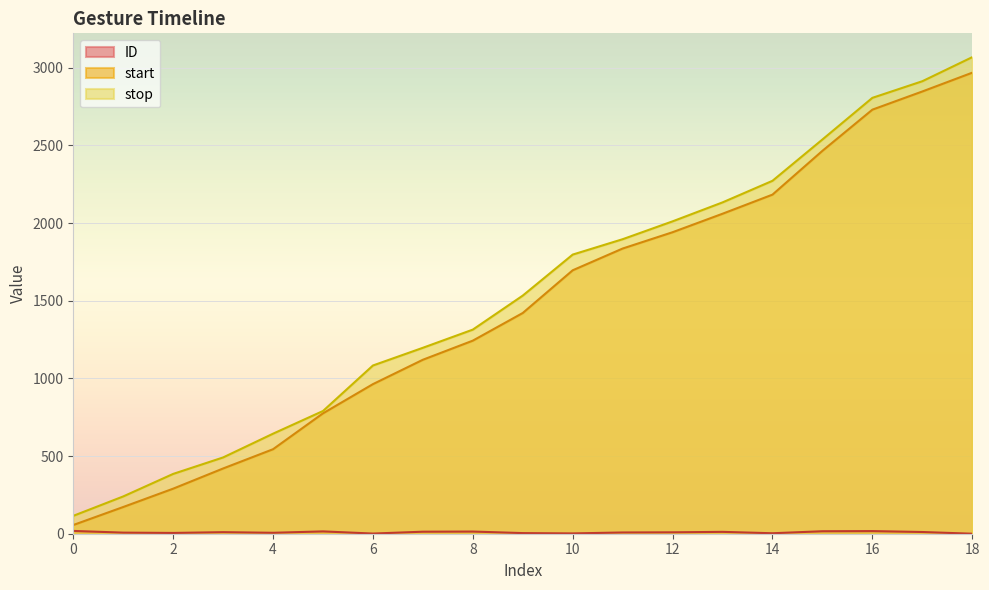

At which category does the chart reach its peak across all series?

18